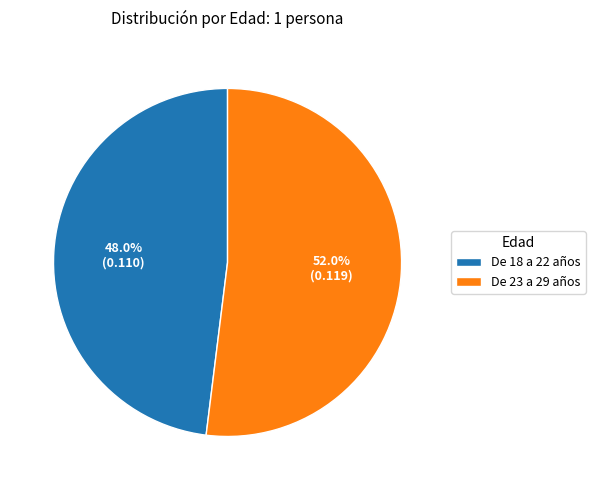

Does any single category account for the majority?

Yes